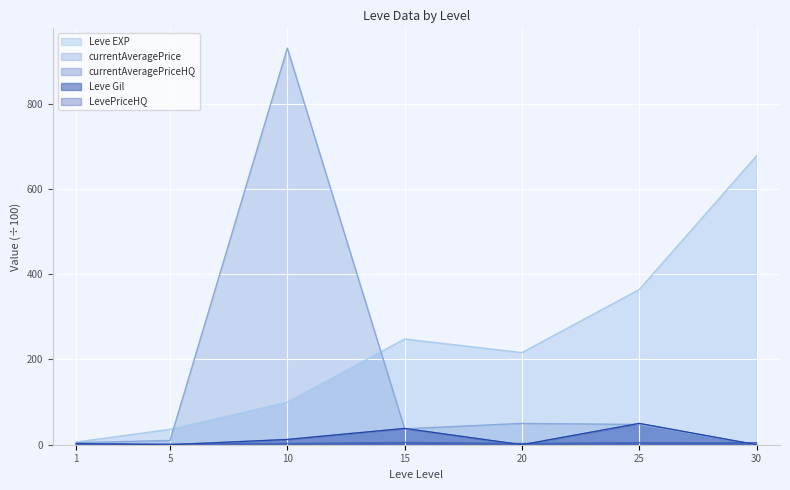

Is the value of Leve EXP at 15 greater than the value of currentAveragePrice at 5?

Yes